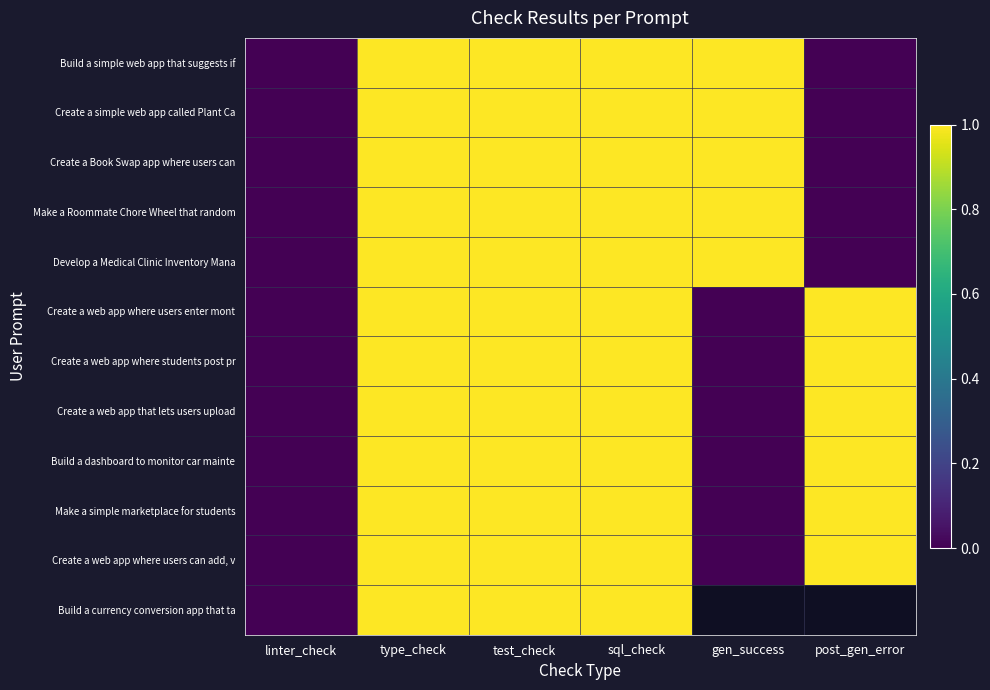

At how many categories does at least one series exceed 0?

5